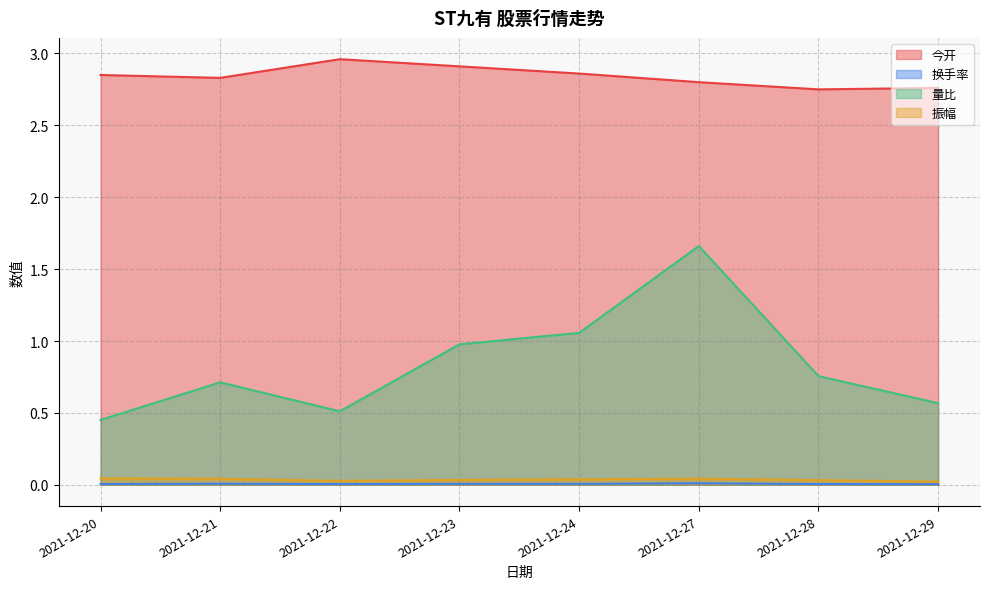

How many 换手率 values are between 0 and 1?

8